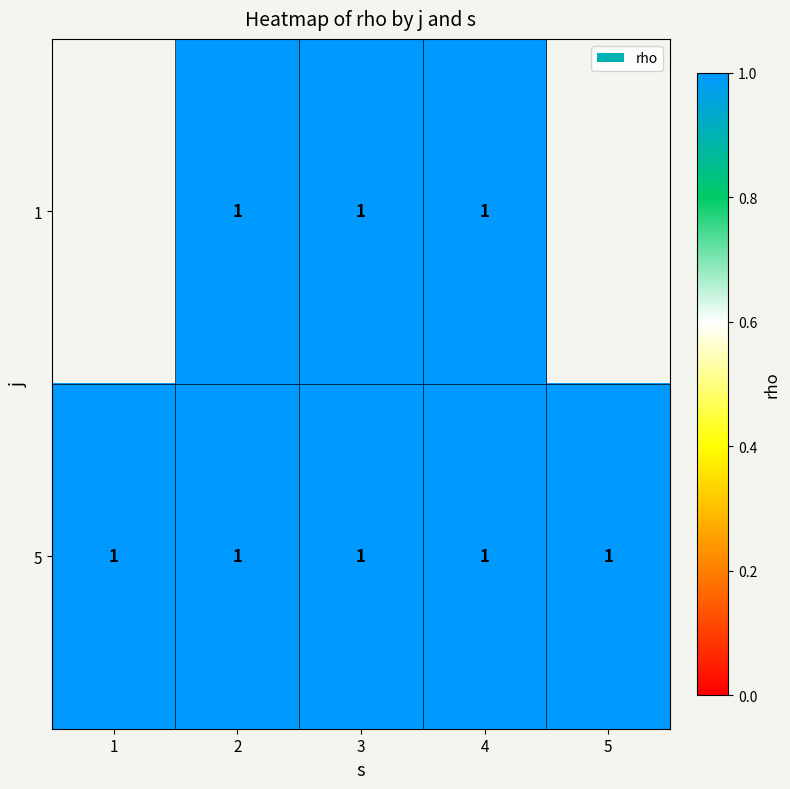

What is the sum of the 5 values at 4 and 2?

2.0